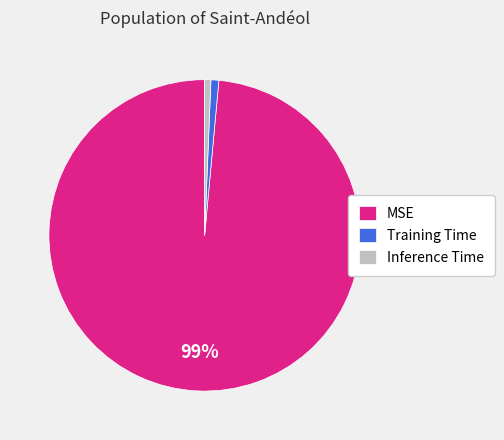

Which category has the biggest portion of the pie?

MSE